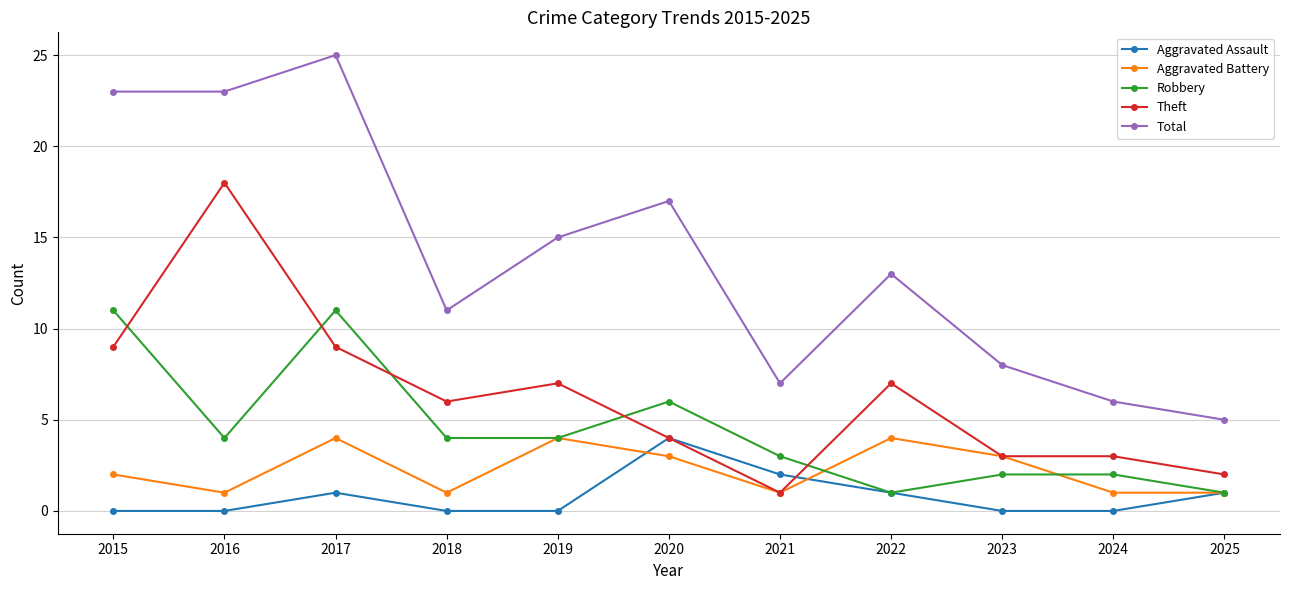

What is the difference between the maximum and second lowest values in the Total series?

19